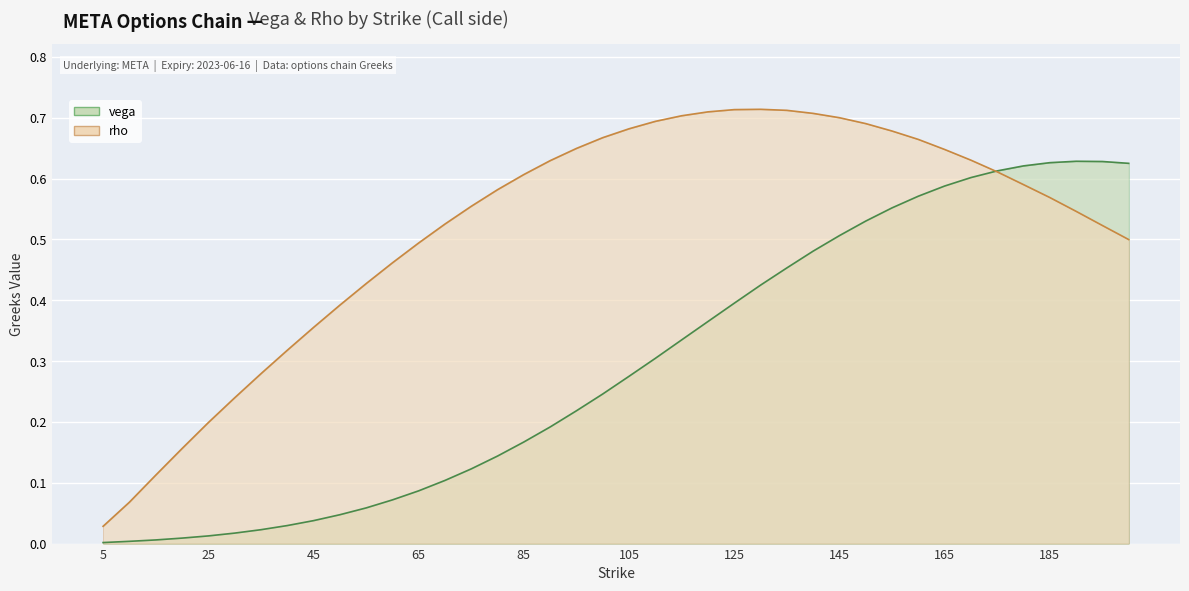

Rank the series by their average value, from lowest to highest.

vega, rho